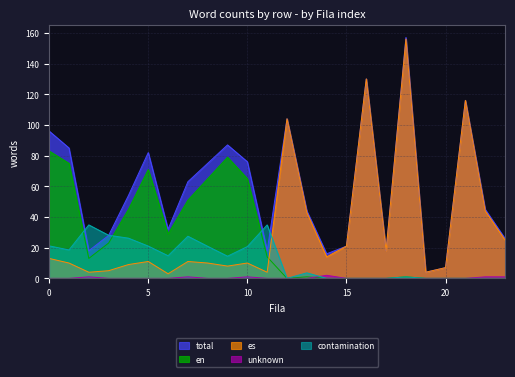

True or false: es has a value of 2.5 at 10.

False